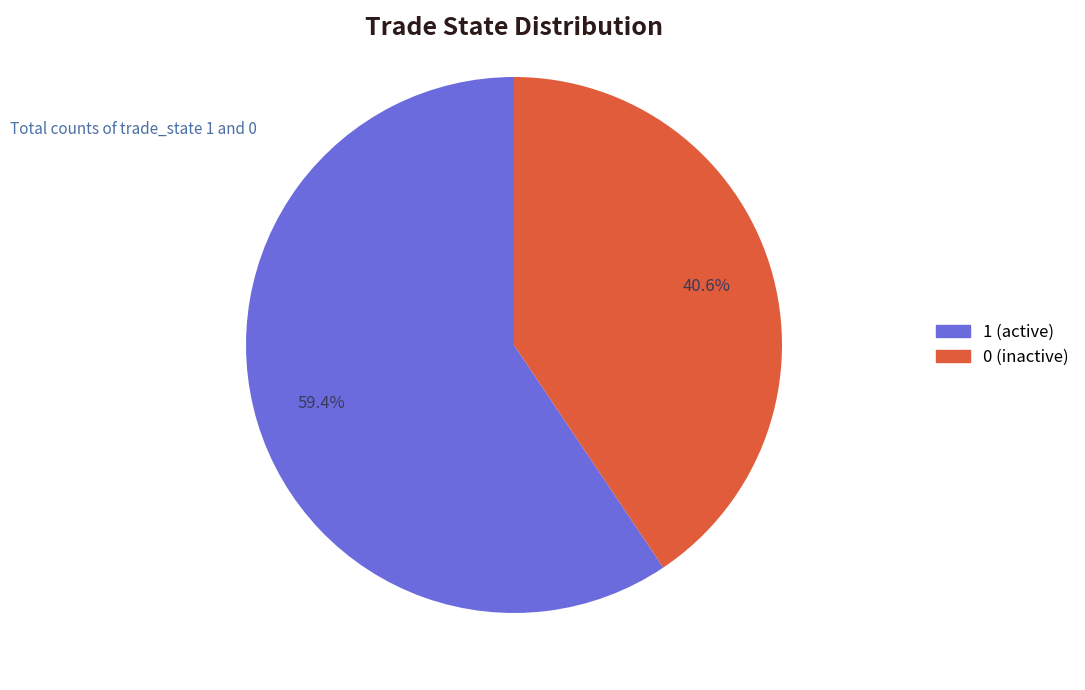

Is there any slice that represents more than half of the pie?

Yes